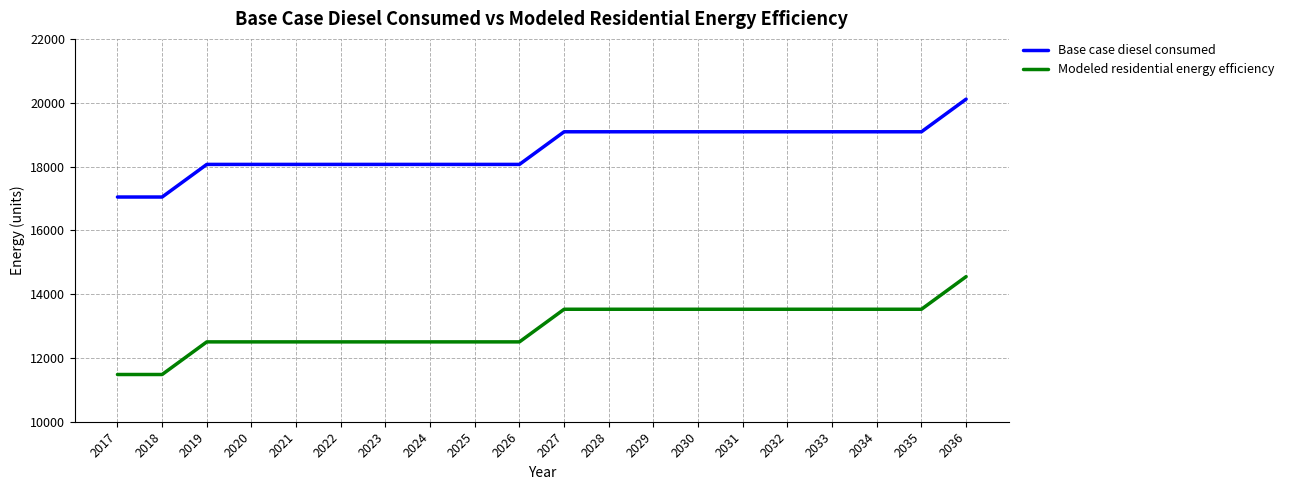

Where does the Modeled residential energy efficiency series first go above 13525?

2027